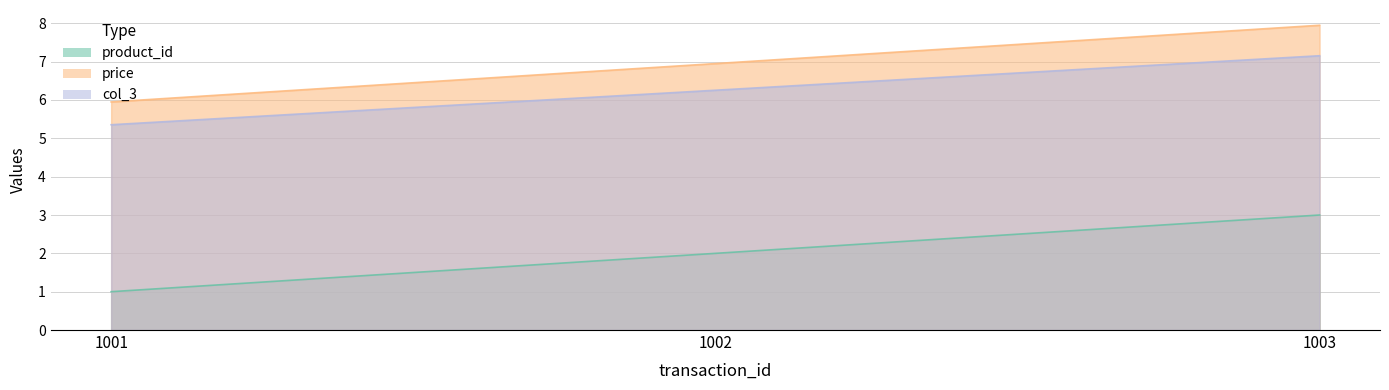

At which label does price reach its minimum?

1001